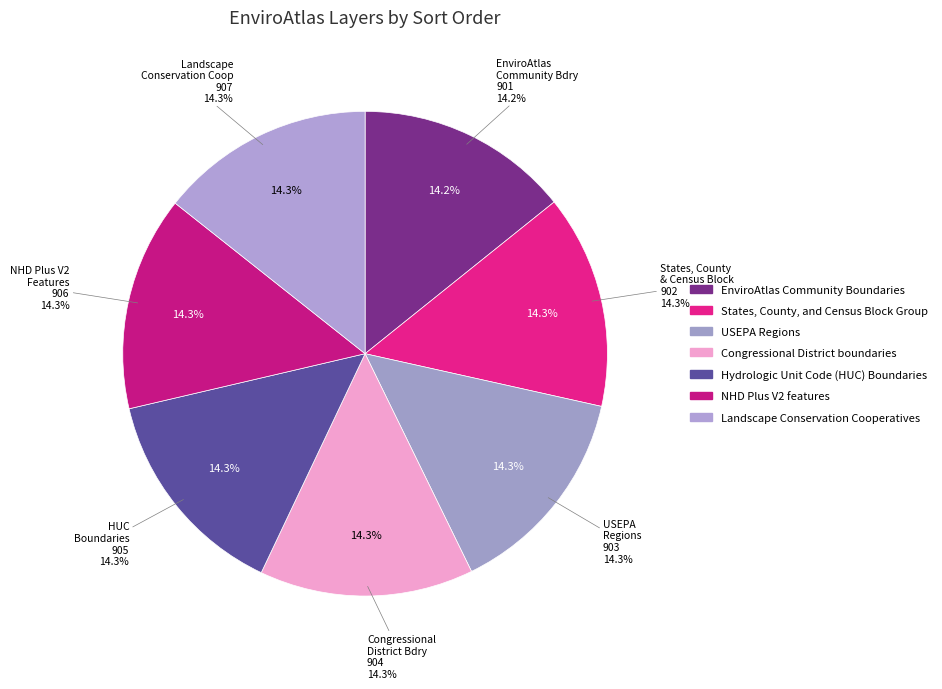

Rank the categories by value from highest to lowest.

Landscape Conservation Cooperatives, NHD Plus V2 features, Hydrologic Unit Code (HUC) Boundaries, Congressional District boundaries, USEPA Regions, States, County, and Census Block Group, EnviroAtlas Community Boundaries